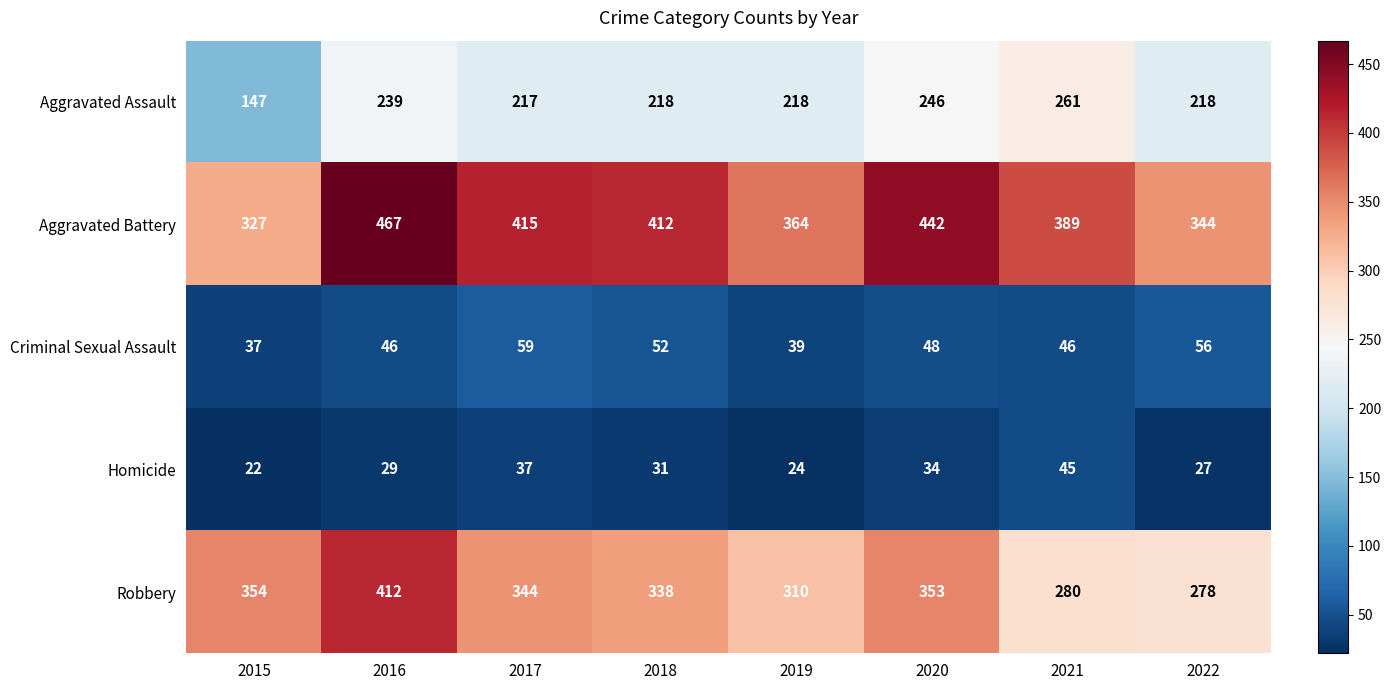

At how many categories does at least one series exceed 106?

8